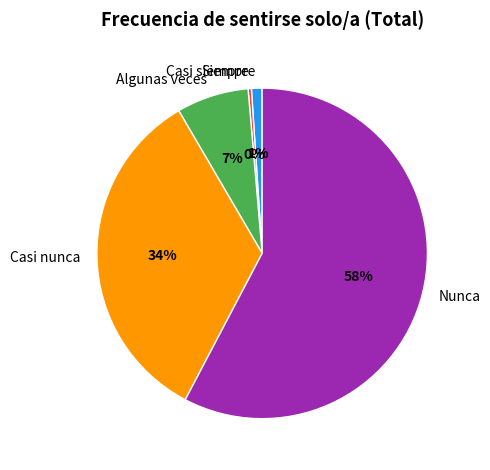

Is there a majority slice in this chart?

Yes